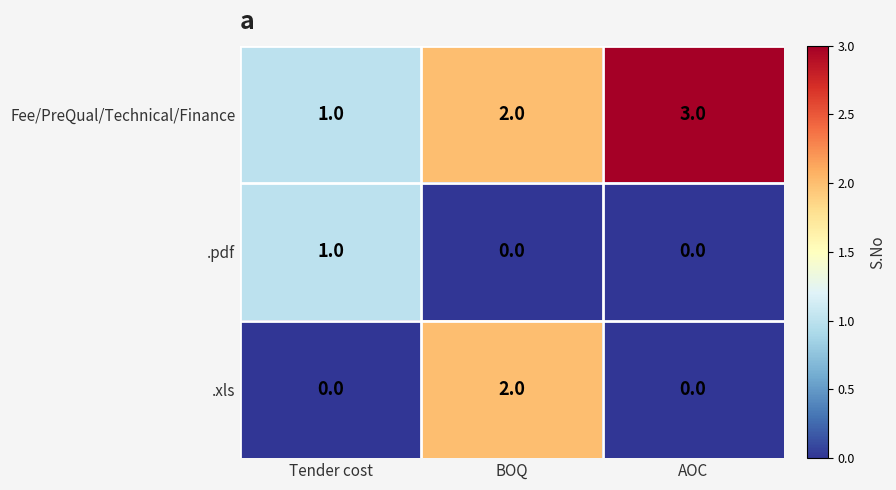

List the series in order of their peak value, lowest first.

.pdf, .xls, Fee/PreQual/Technical/Finance